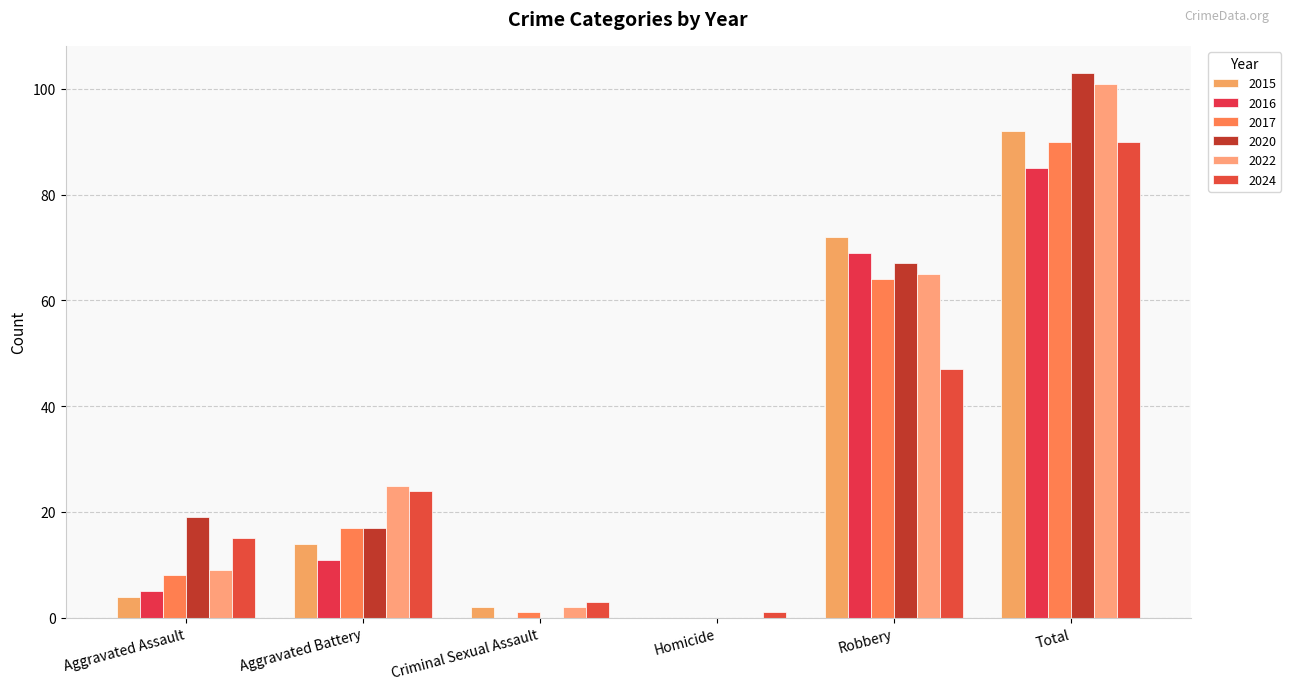

What is the spread (max minus min) of values at Criminal Sexual Assault?

3